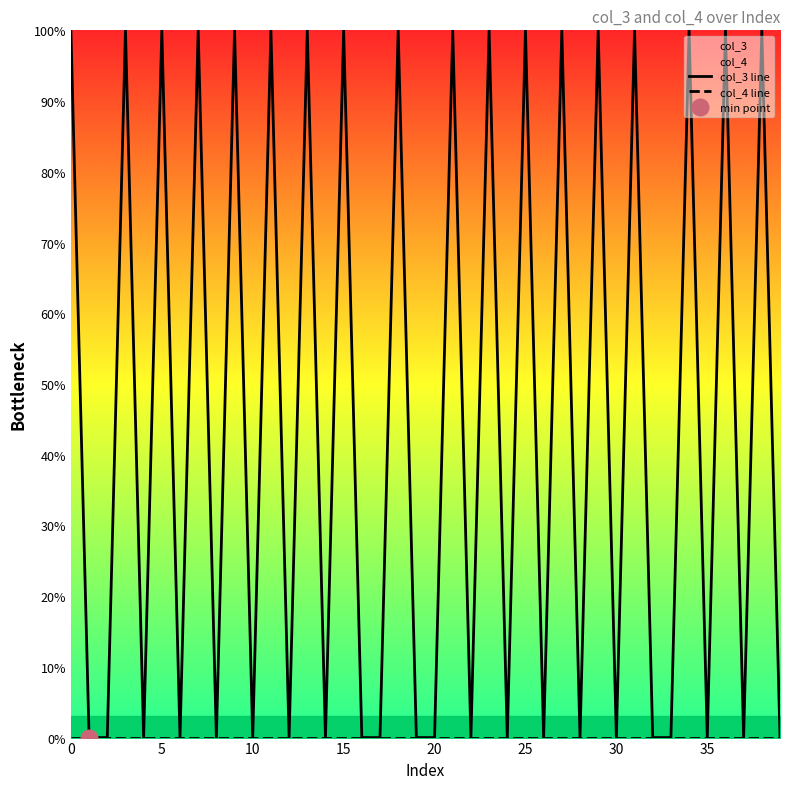

How many data points does each series have?

40